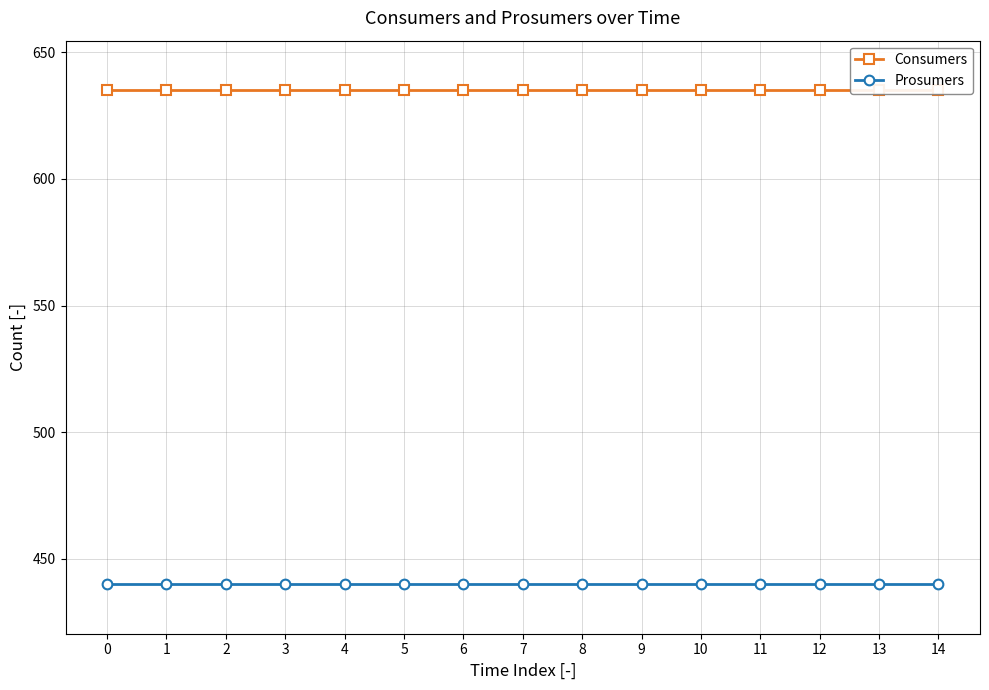

Which series has the largest total across all categories?

Consumers